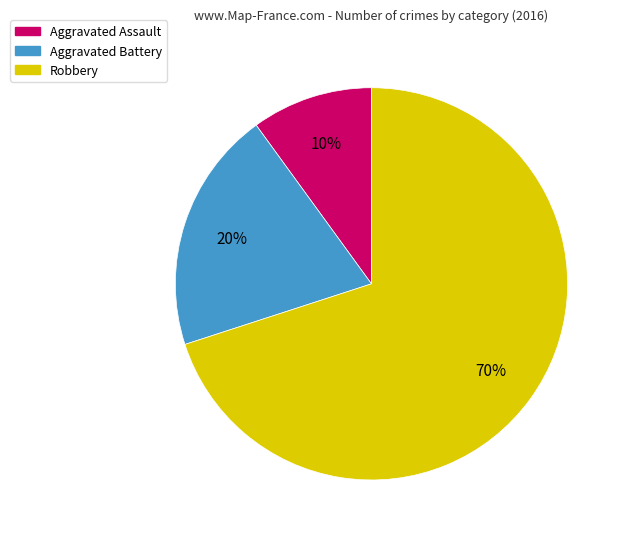

Combined, do Robbery and Aggravated Battery account for over 50%?

Yes